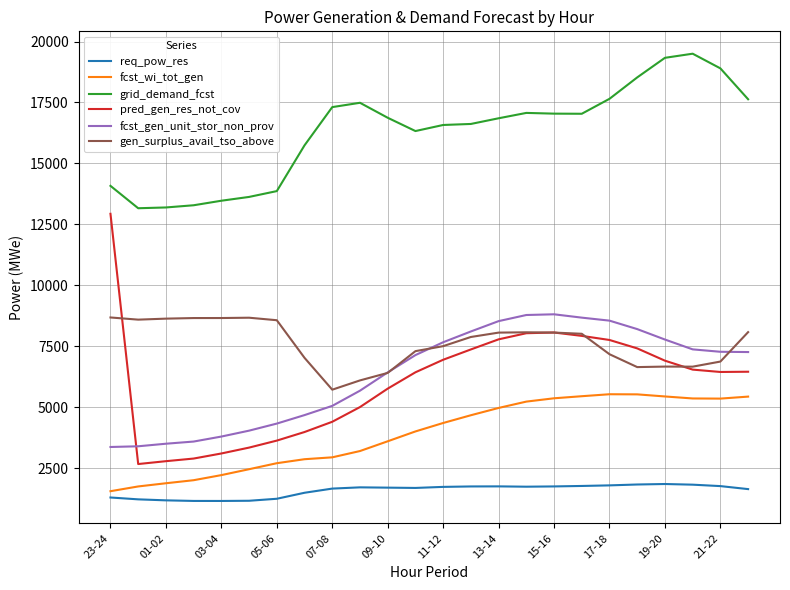

Which series has the largest range (max minus min)?

pred_gen_res_not_cov